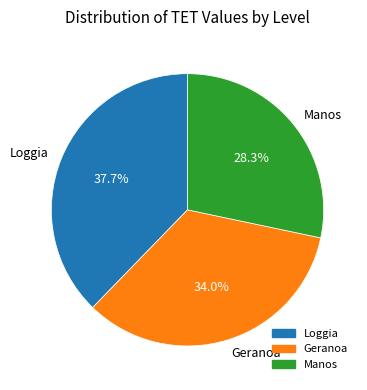

Does Manos account for over 50% of the chart?

No